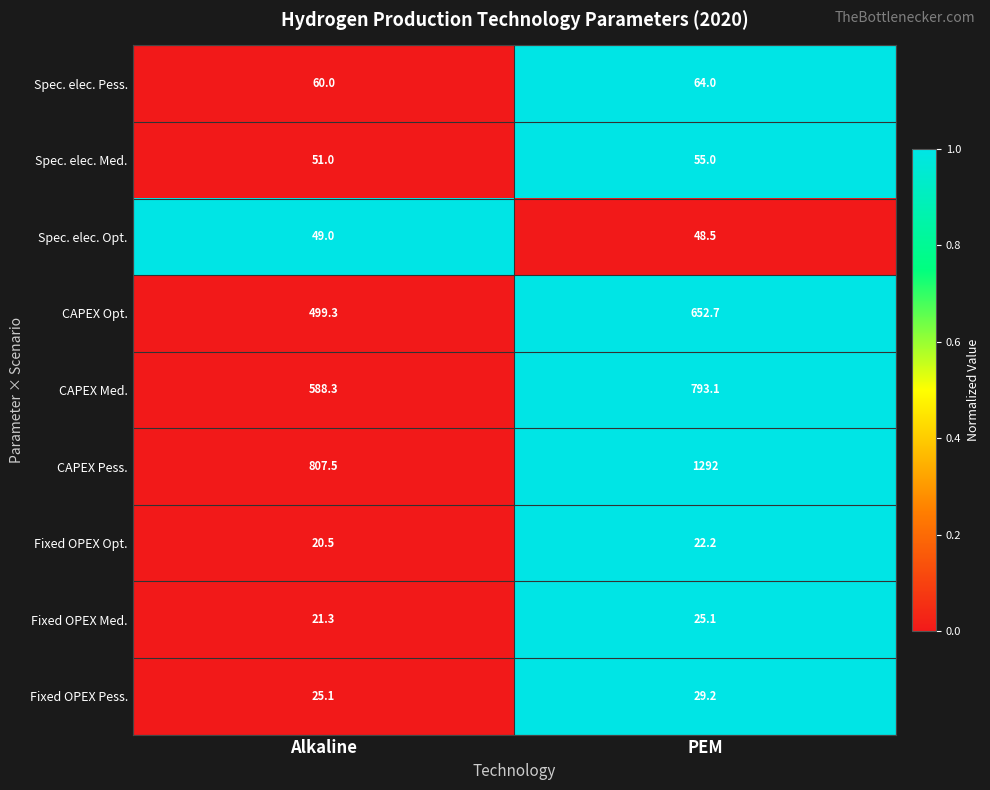

Which category has the highest value in the Fixed OPEX Pess. series?

PEM